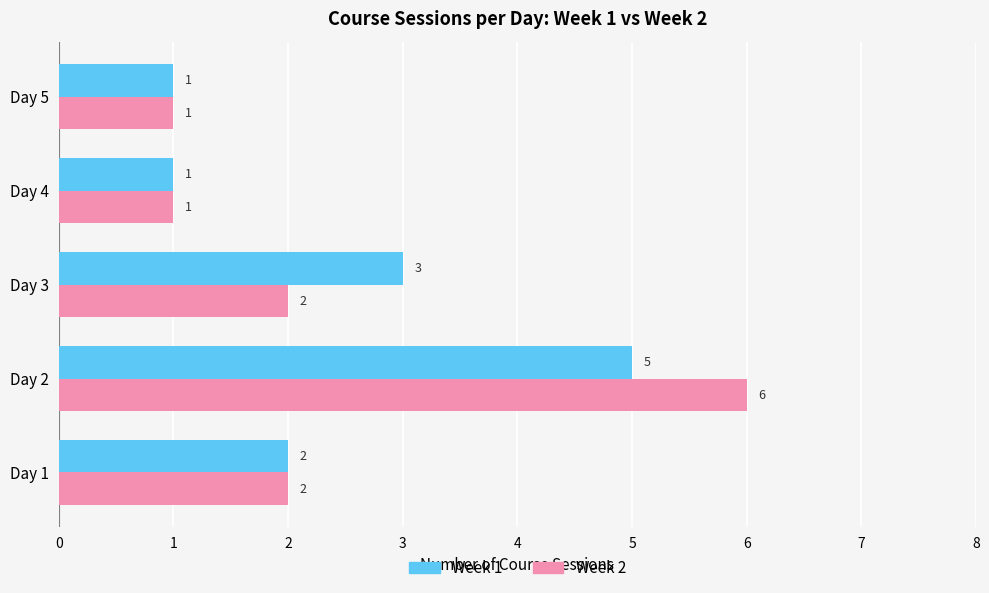

Which series has the widest spread of values?

Week 2